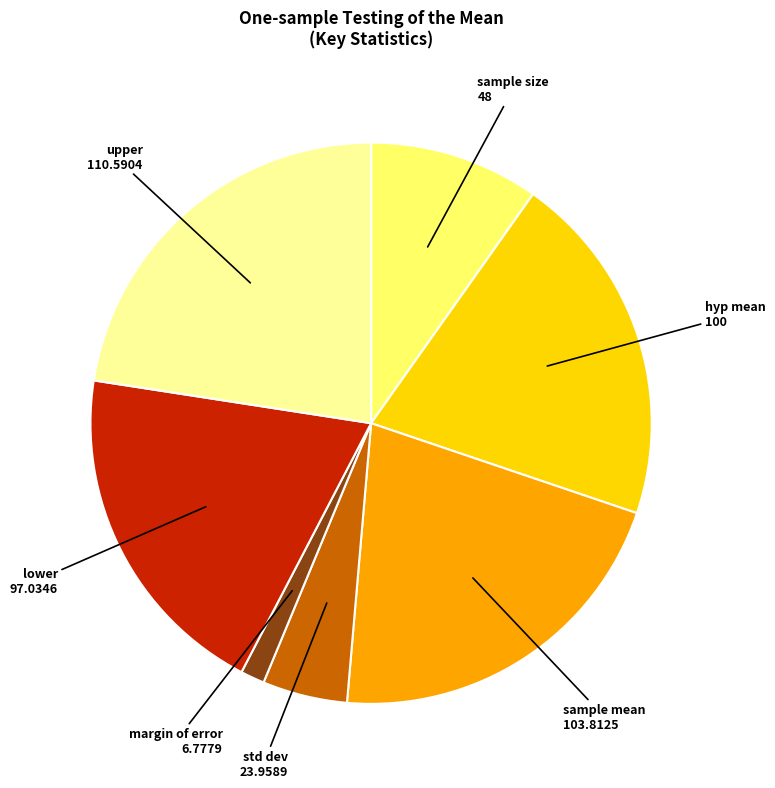

Is there any slice that represents more than half of the pie?

No